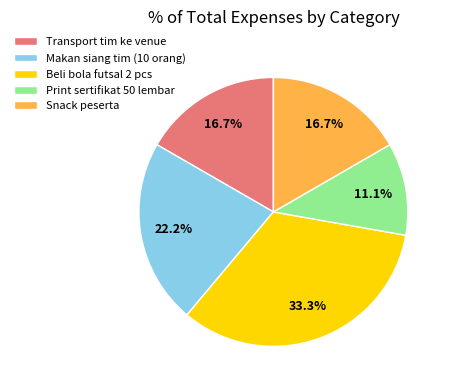

To the nearest percent, what percentage of the pie is Beli bola futsal 2 pcs?

33%